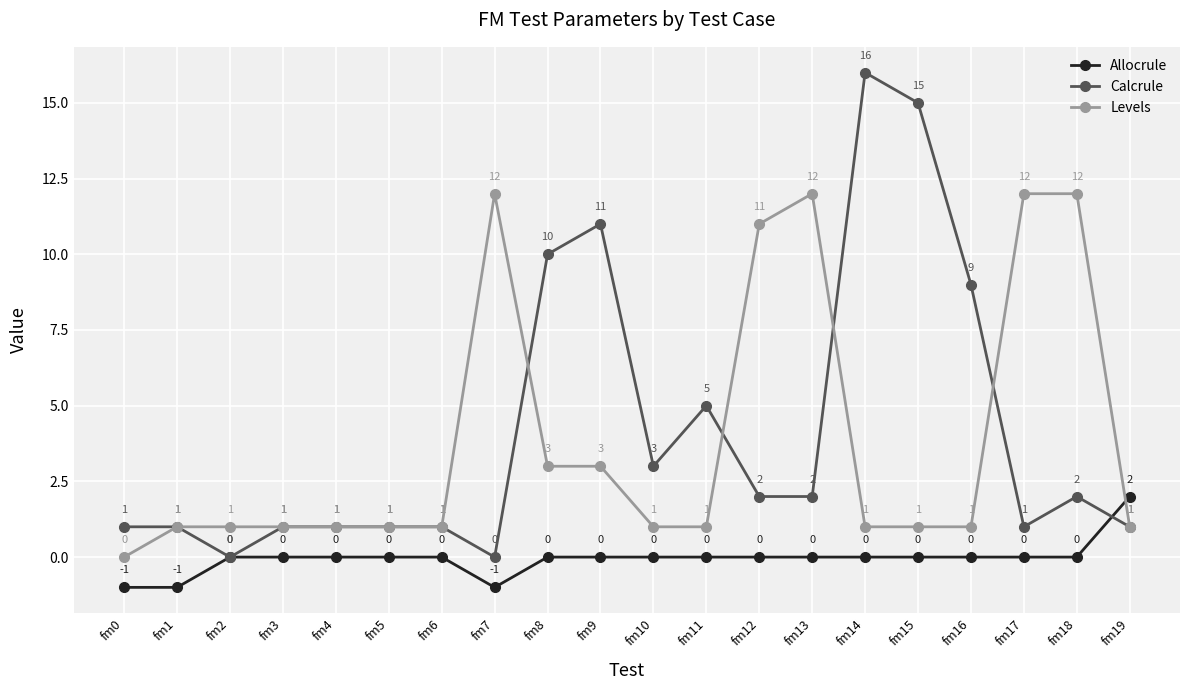

What is the greatest value displayed?

16